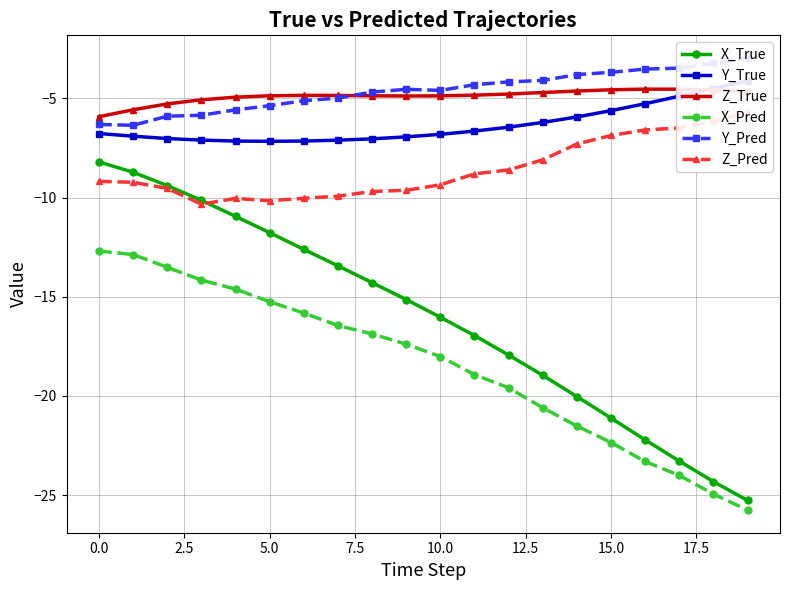

What are all the series names shown in the legend?

X_True, Y_True, Z_True, X_Pred, Y_Pred, Z_Pred